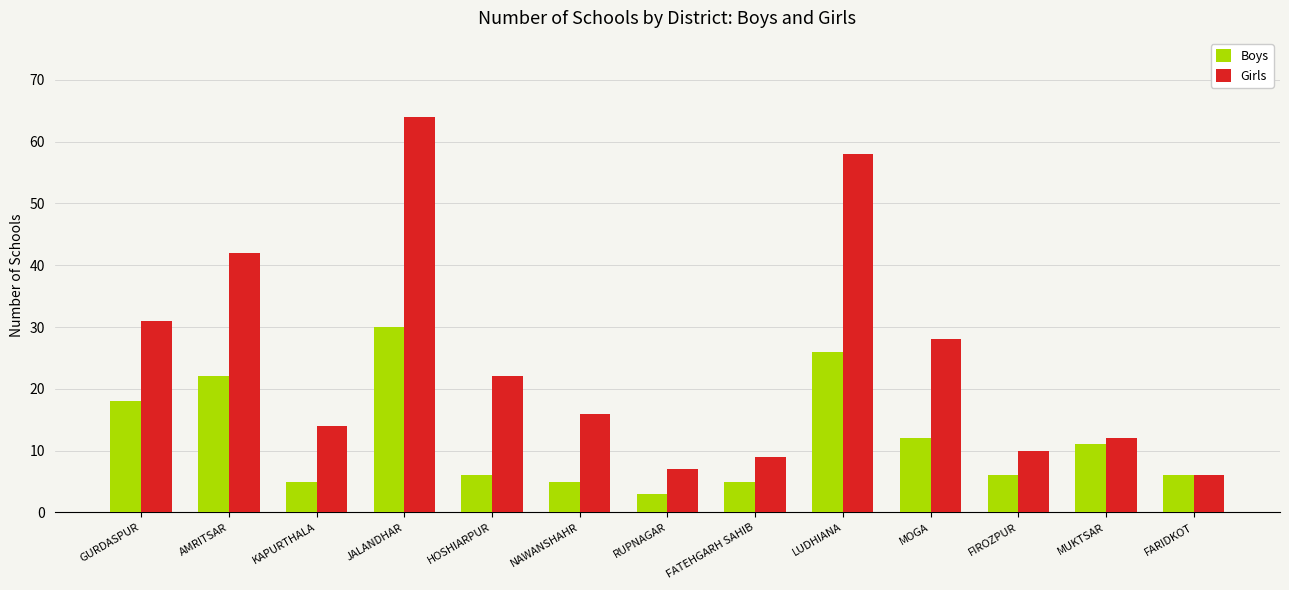

Which series has the largest total across all categories?

Girls